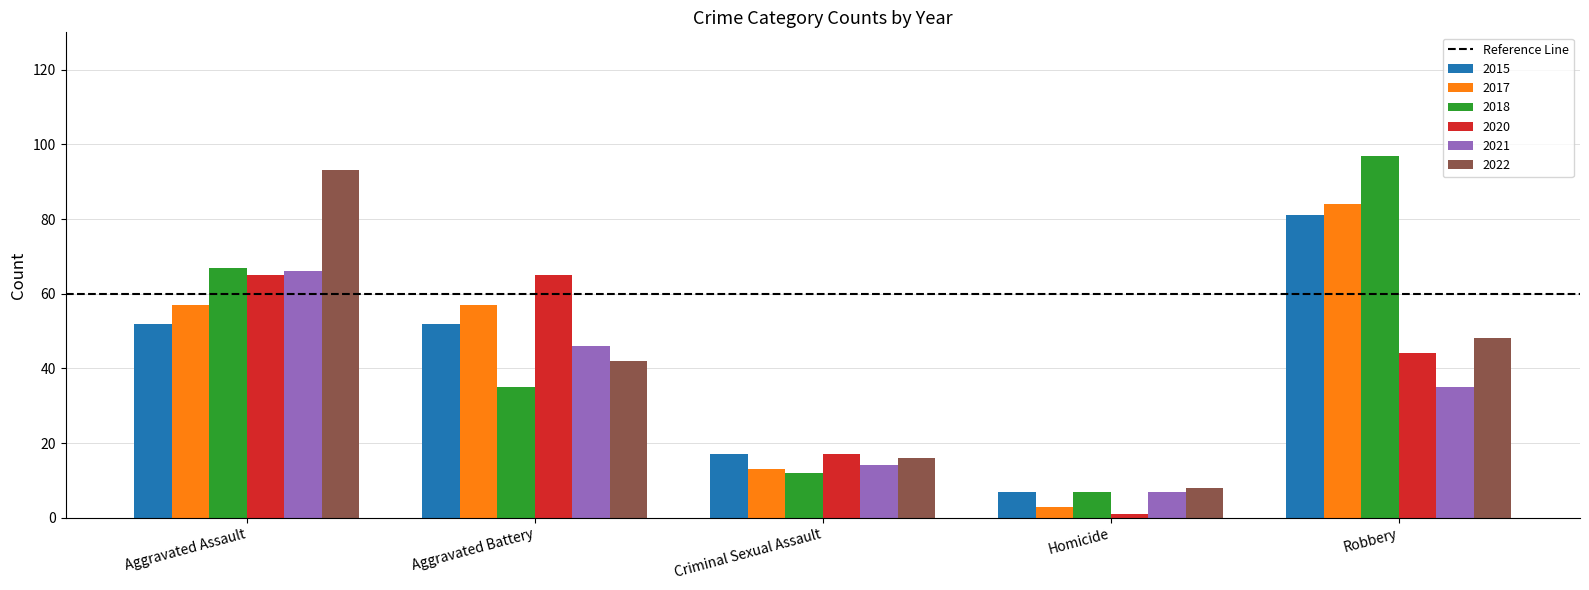

At which category is the sum across all series the highest?

Aggravated Assault